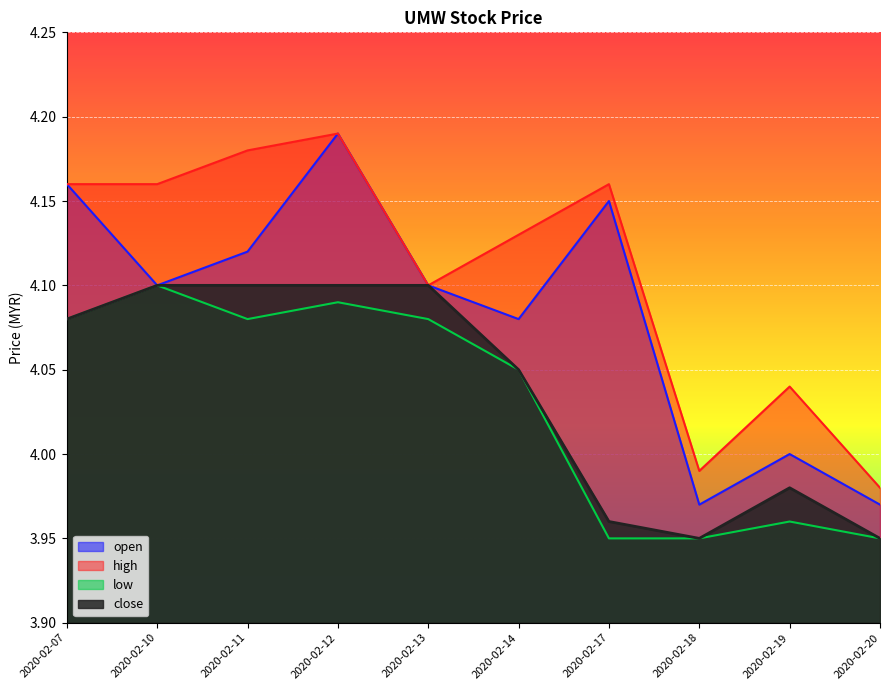

Count the number of categories in the chart.

10